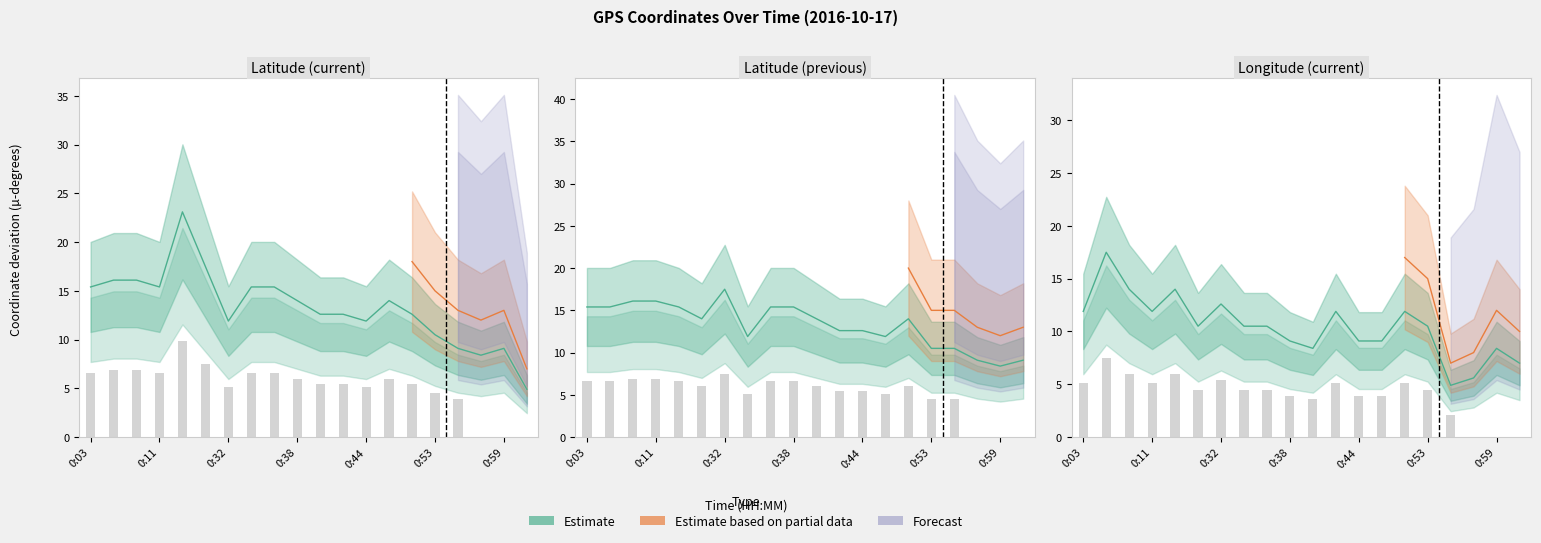

Read the Latitude (prev) value at 0:59.

8.4